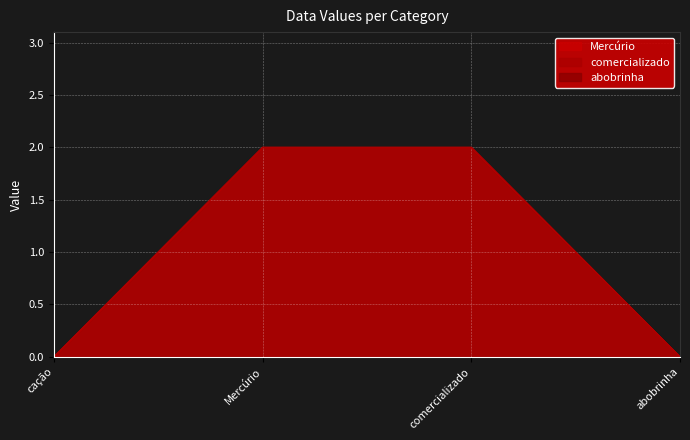

What is the difference between the maximum and second lowest values in the Mercúrio series?

2